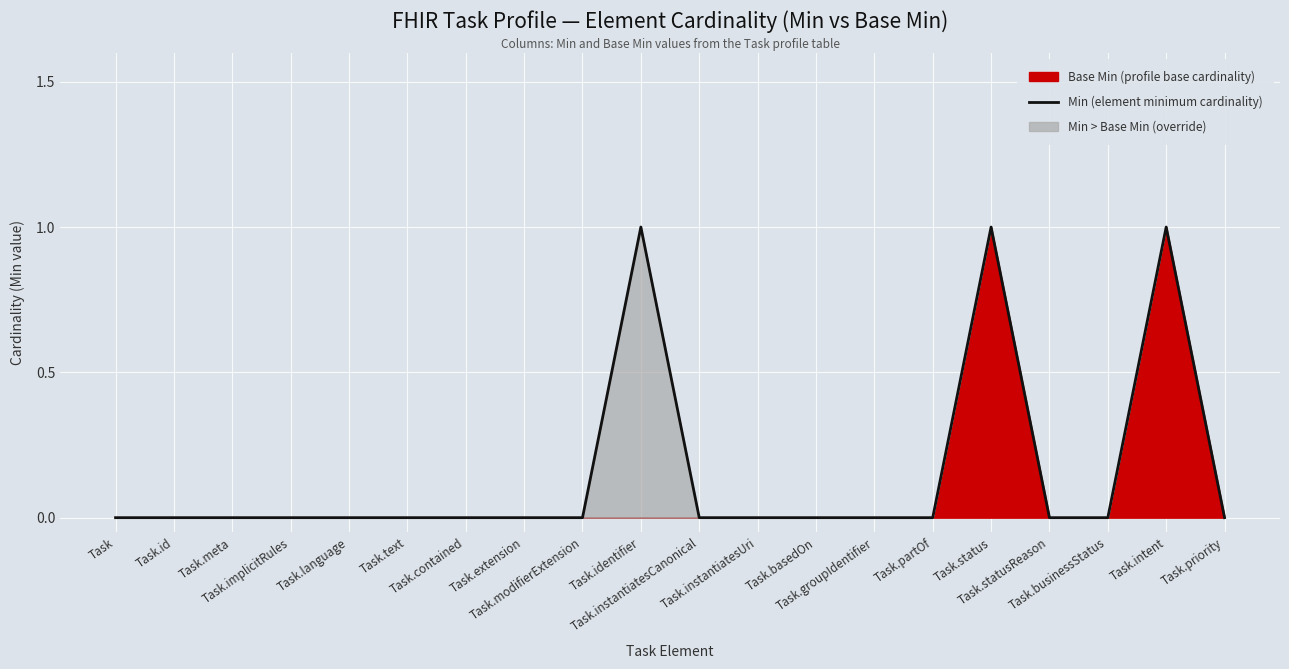

What is the difference between the second highest and minimum values?

1